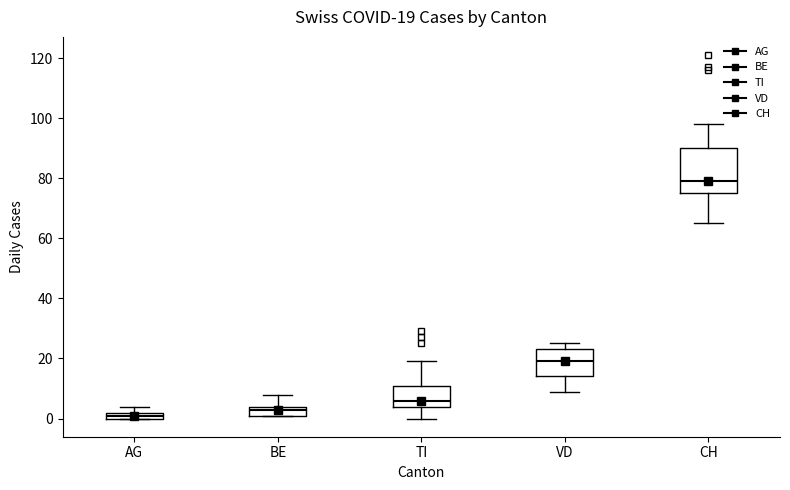

Comparing the boxes themselves (not the whiskers), which one is the tallest?

CH